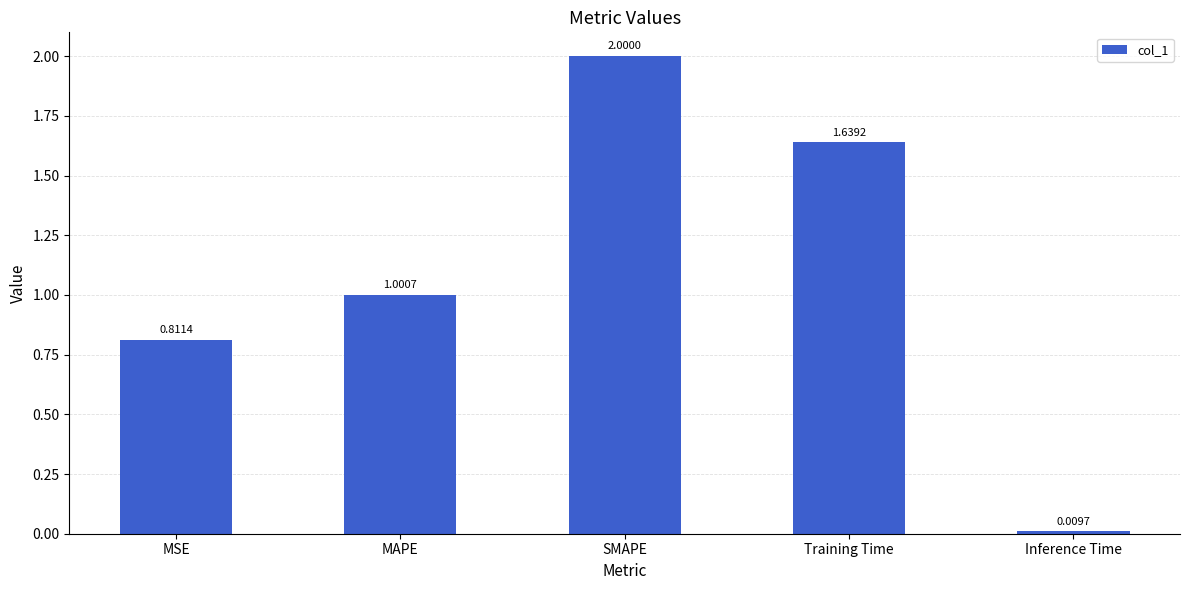

What is the average value?

1.1